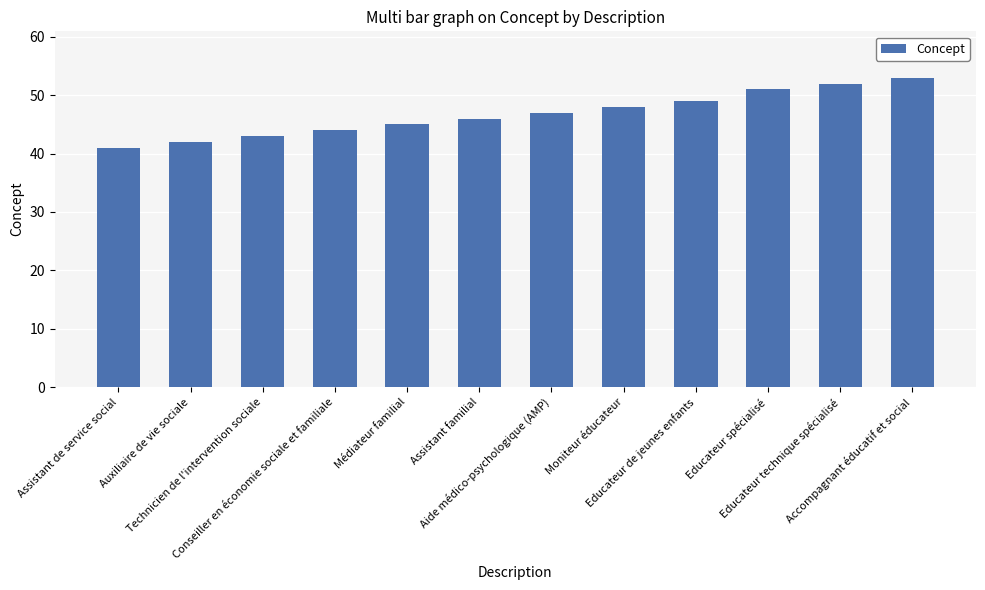

How many data points are less than 47?

6